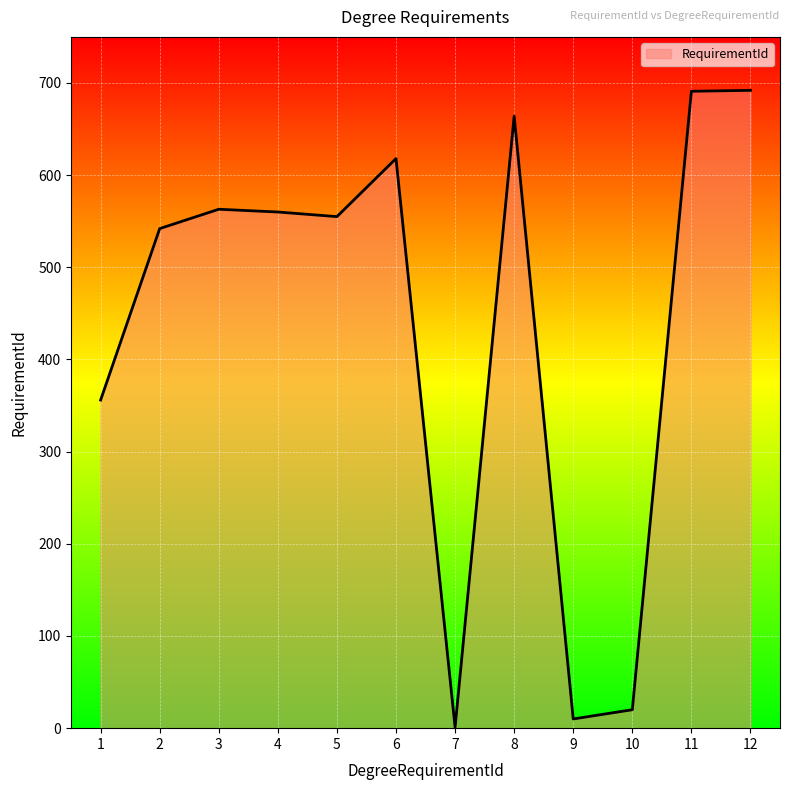

Is it true that the value at 1 is 356?

True